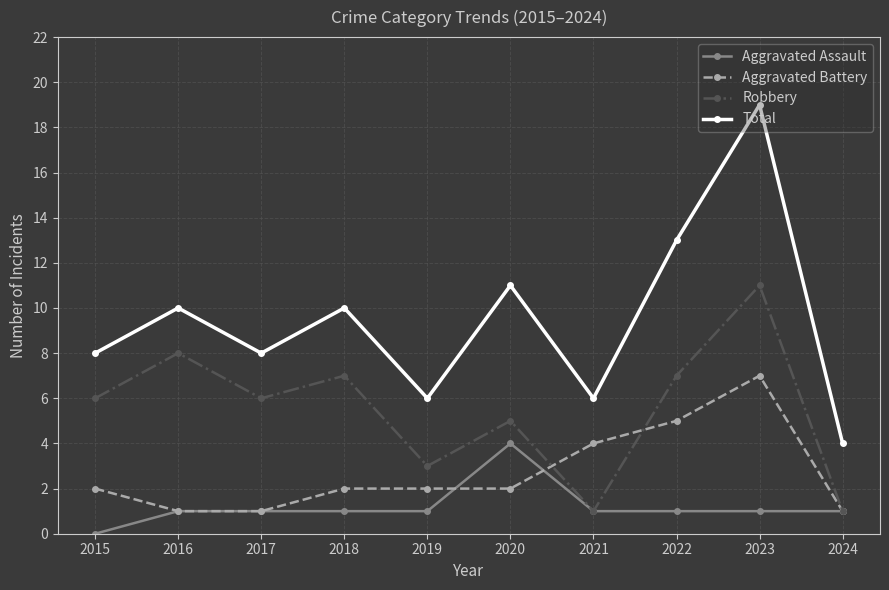

Which category has the lowest value in the Aggravated Assault series?

2015